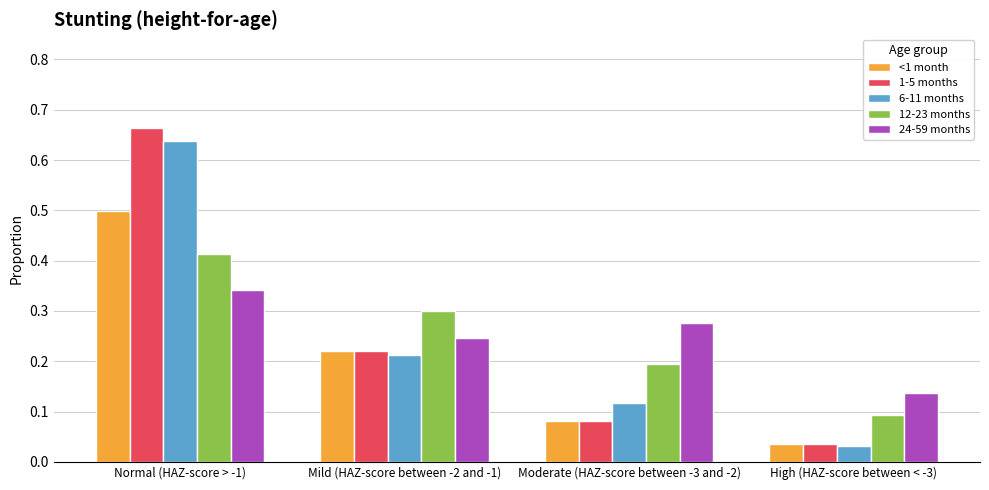

The value of 1-5 months at Mild (HAZ-score between -2 and -1) is 0.2. True or false?

True